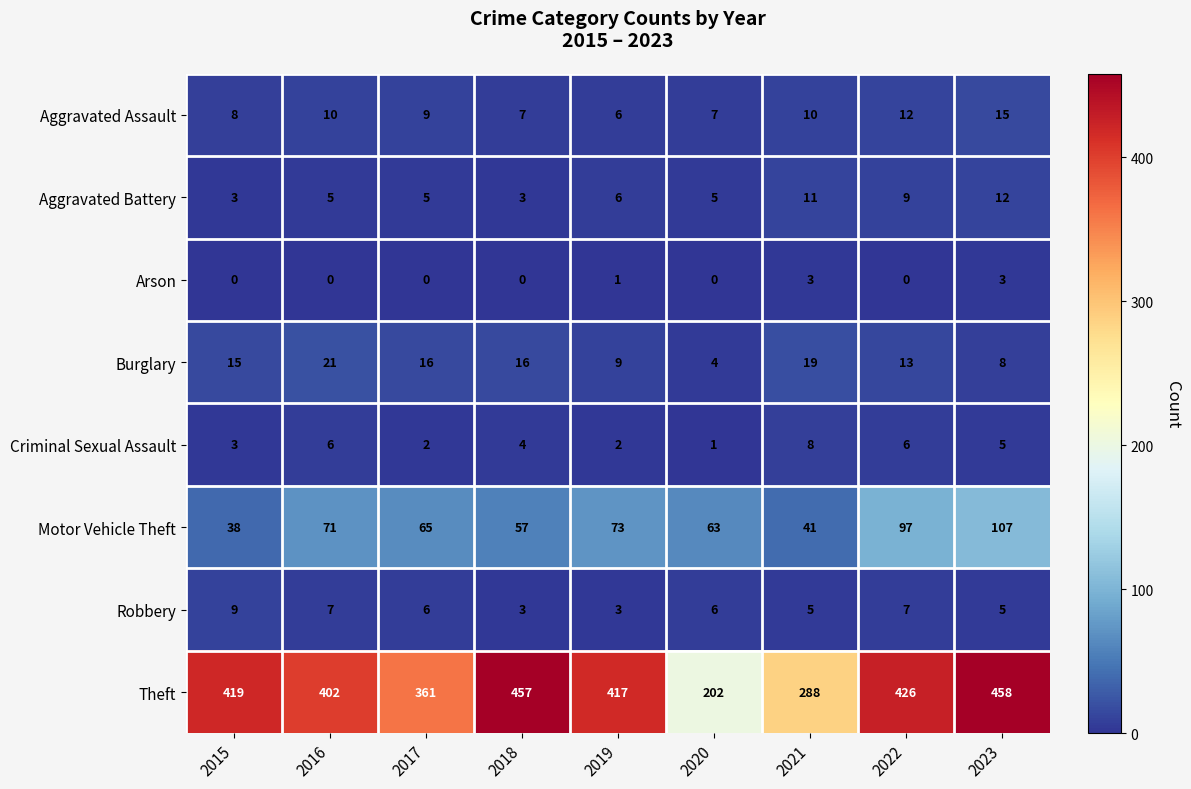

What is the sum of all Arson values?

7